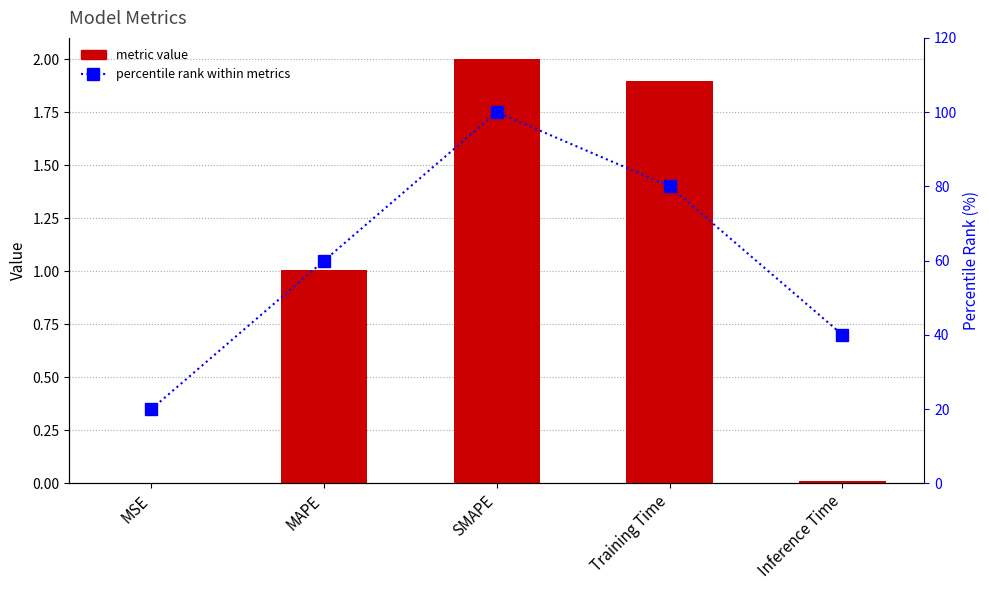

At how many categories does at least one series exceed 79?

2